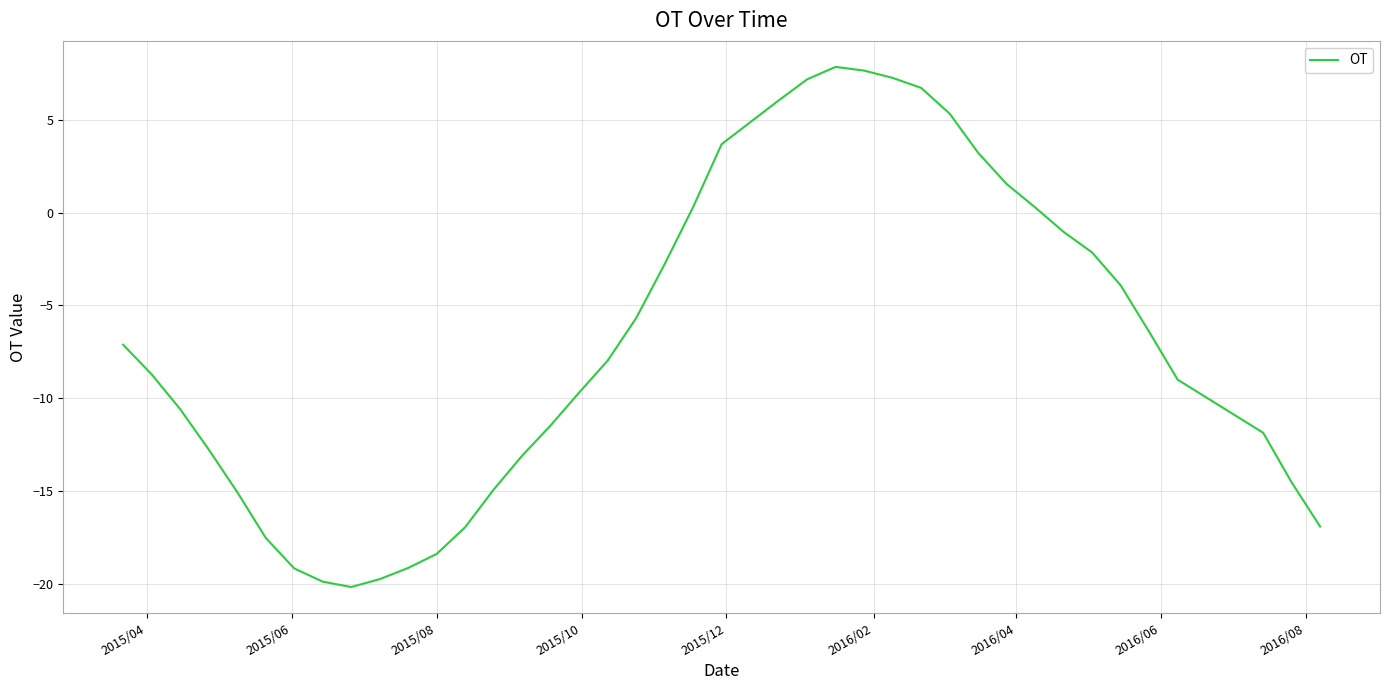

How many interior local valleys (lower than both neighbors) does the data have?

1